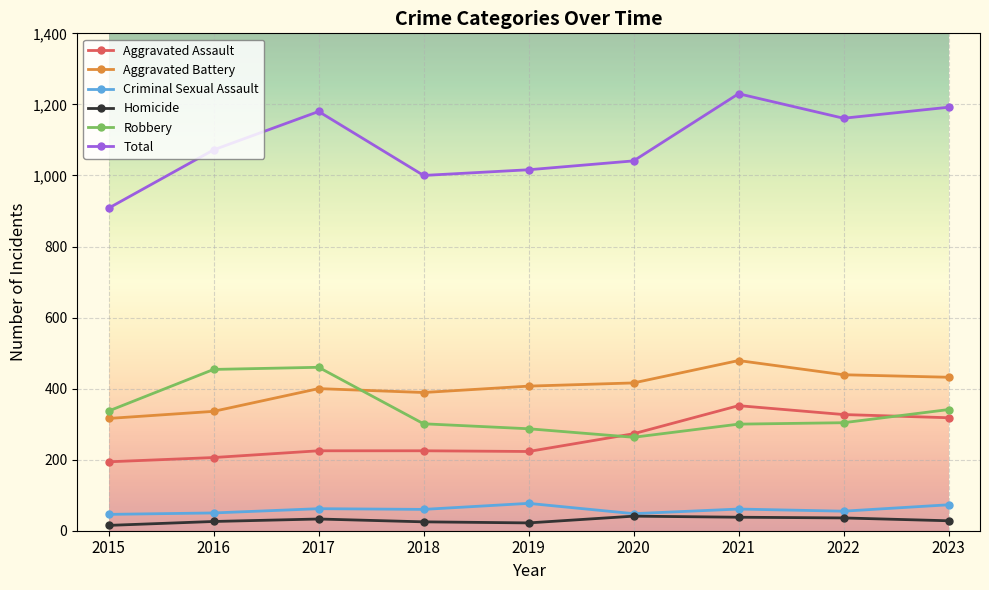

Which series has the largest range (max minus min)?

Total